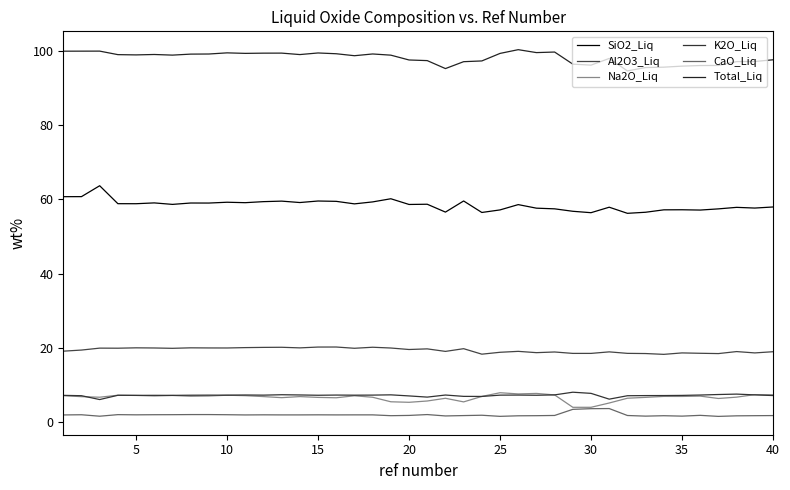

Is this an area chart (filled region under the line)?

No